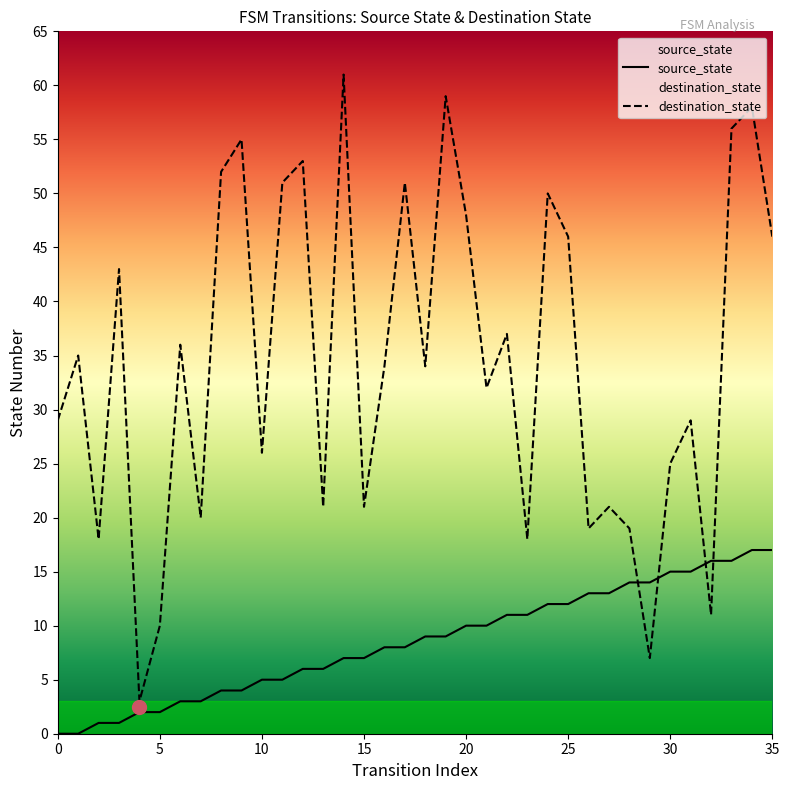

Which series has the largest total across all categories?

destination_state